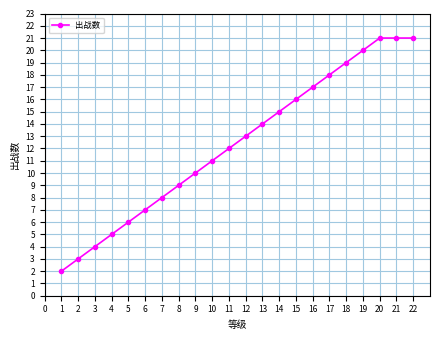

What is the sum of the values at 9 and 15?

26